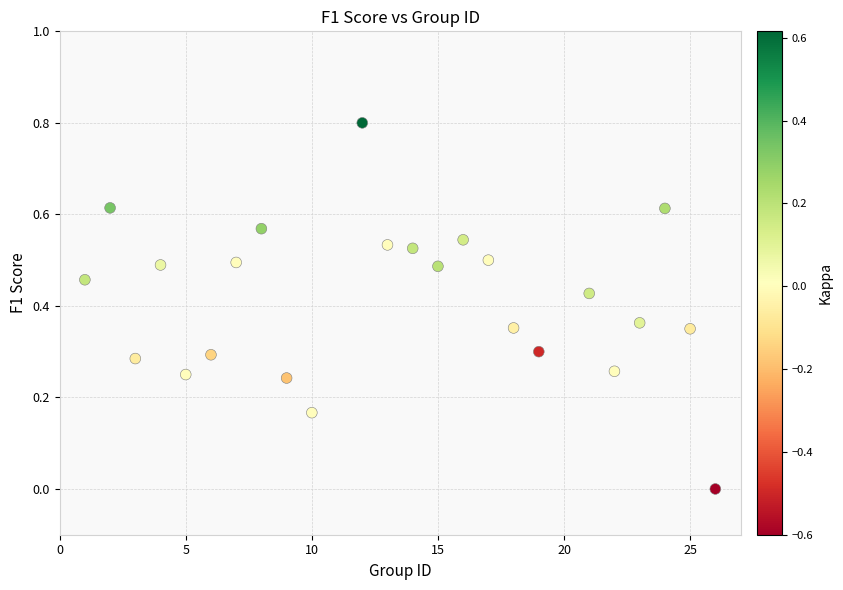

What is the range of Y values (max minus min)?

0.8